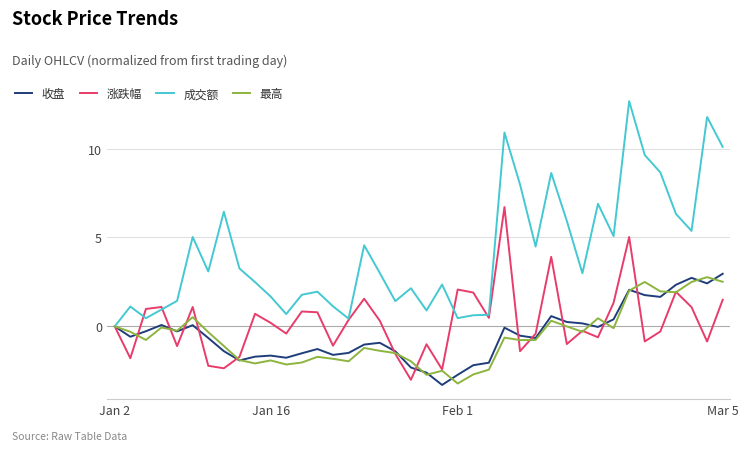

What is the maximum value shown in the chart?

12.7